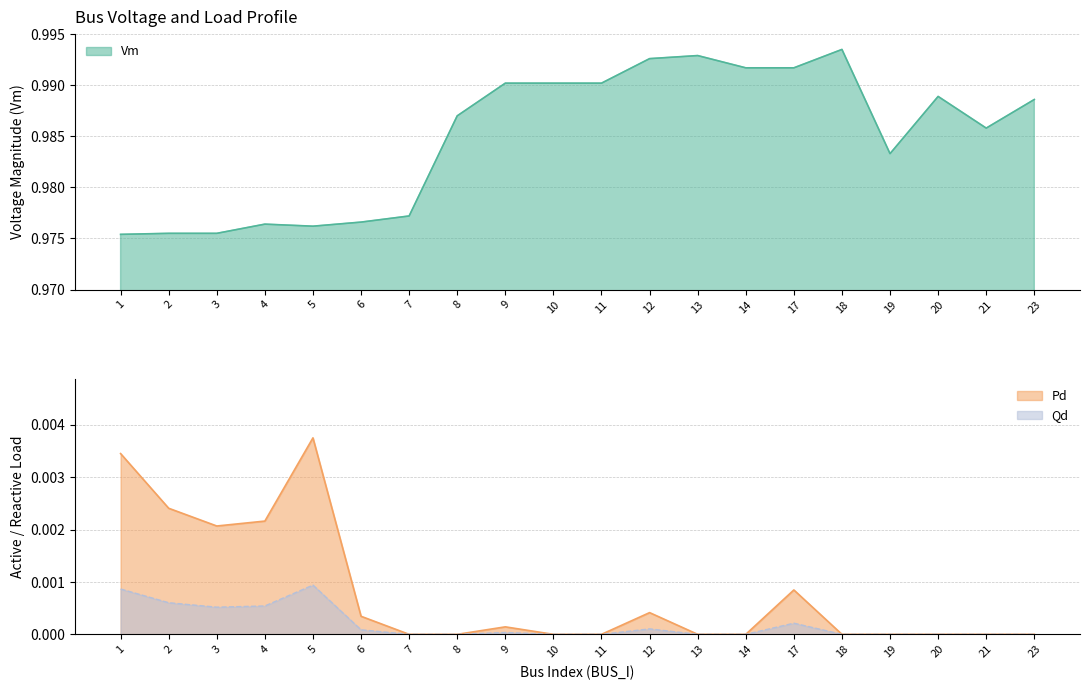

In Vm, how many points are higher than both neighbors (excluding endpoints)?

4